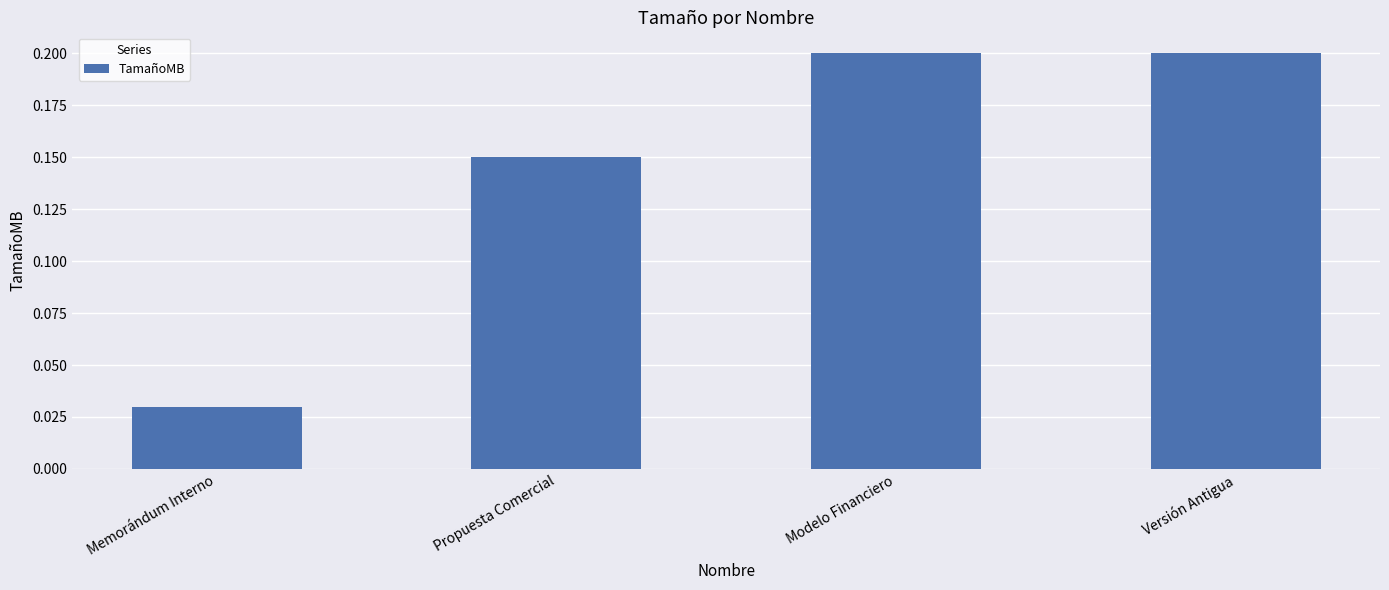

Between Propuesta Comercial and Versión Antigua, which is larger?

Versión Antigua